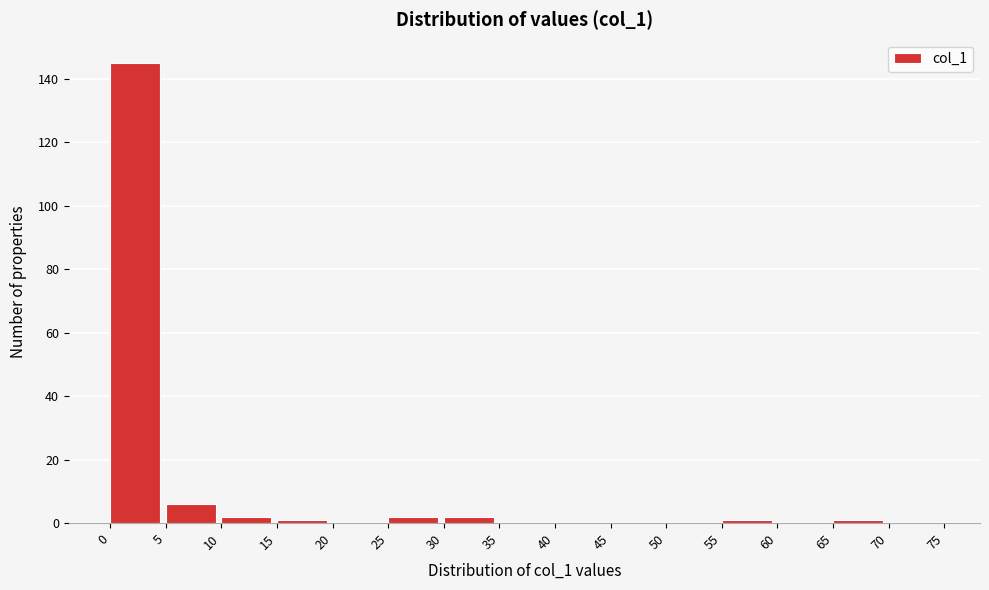

Reading left to right, transcribe this chart: for each bar, give the range it covers on the x-axis and its height. The values are not printed on the chart, so give them approximately, as read against the axis.

0 to 5: 146
5 to 10: 6
10 to 15: 2
15 to 20: under 2
20 to 25: 0
25 to 30: 2
30 to 35: 2
35 to 40: 0
40 to 45: 0
45 to 50: 0
50 to 55: 0
55 to 60: under 2
60 to 65: 0
65 to 70: under 2
70 to 75: 0